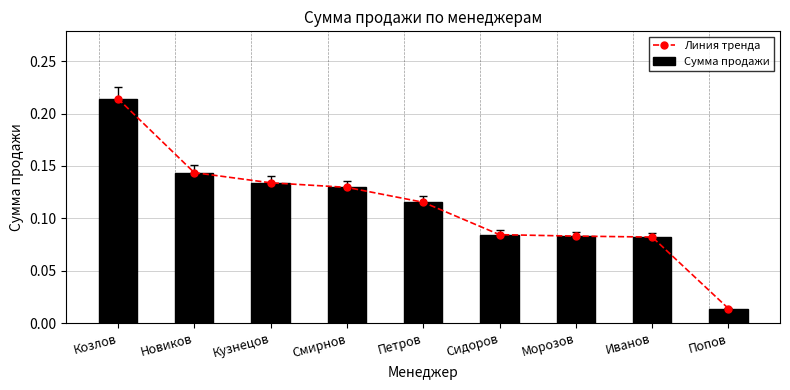

What is the label of the 2nd bar from the right?

Иванов